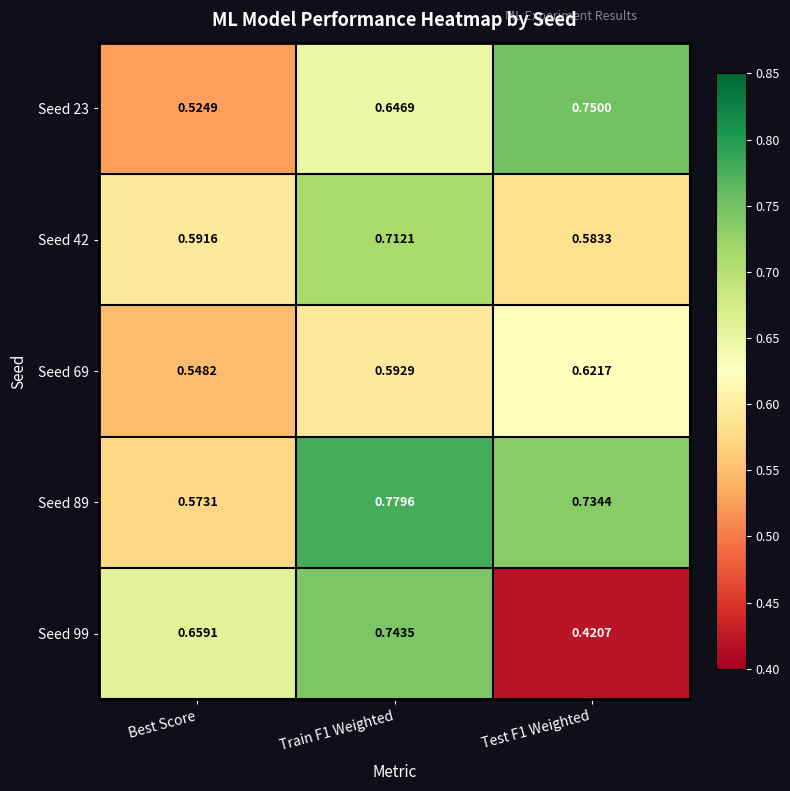

What is the difference between the highest and lowest values at Best Score?

0.1